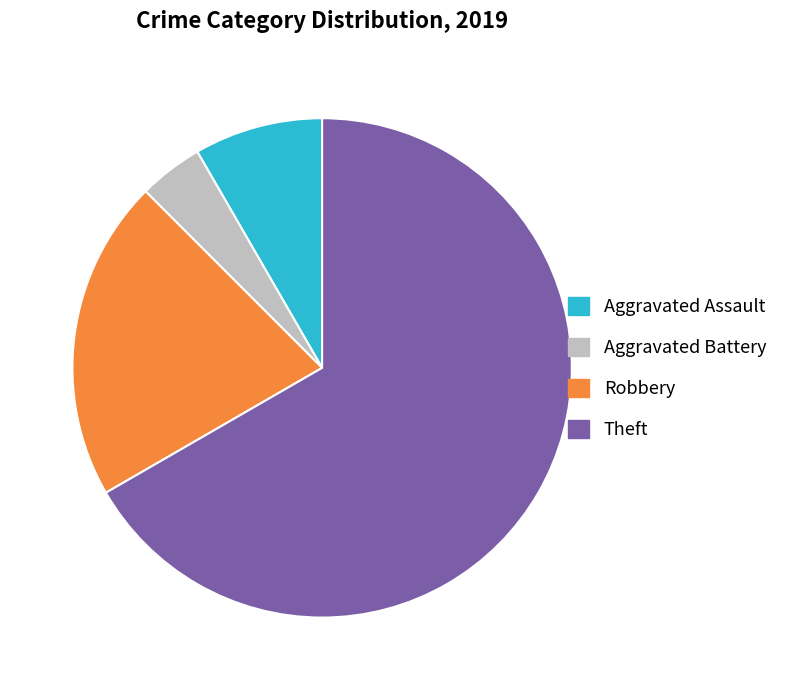

Combined, do Robbery and Theft account for over 50%?

Yes